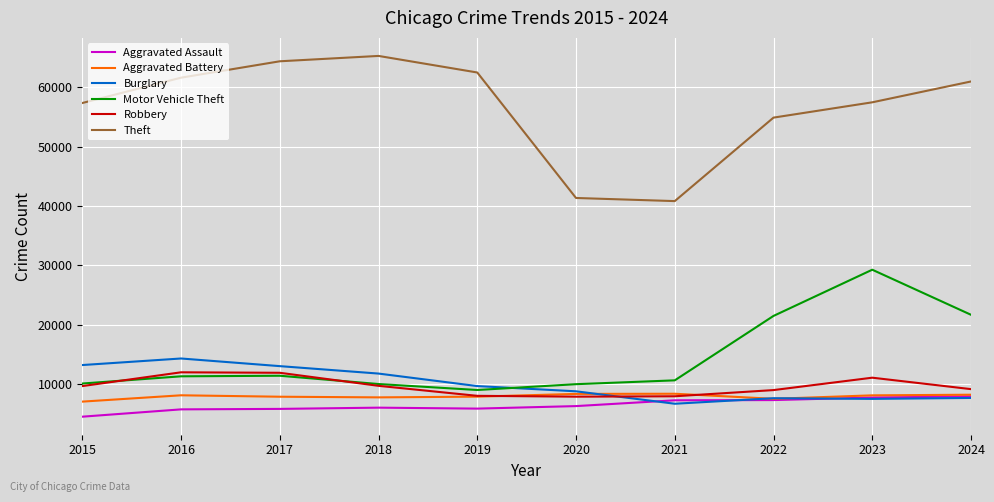

Which series changed the most between 2018 and 2021?

Theft